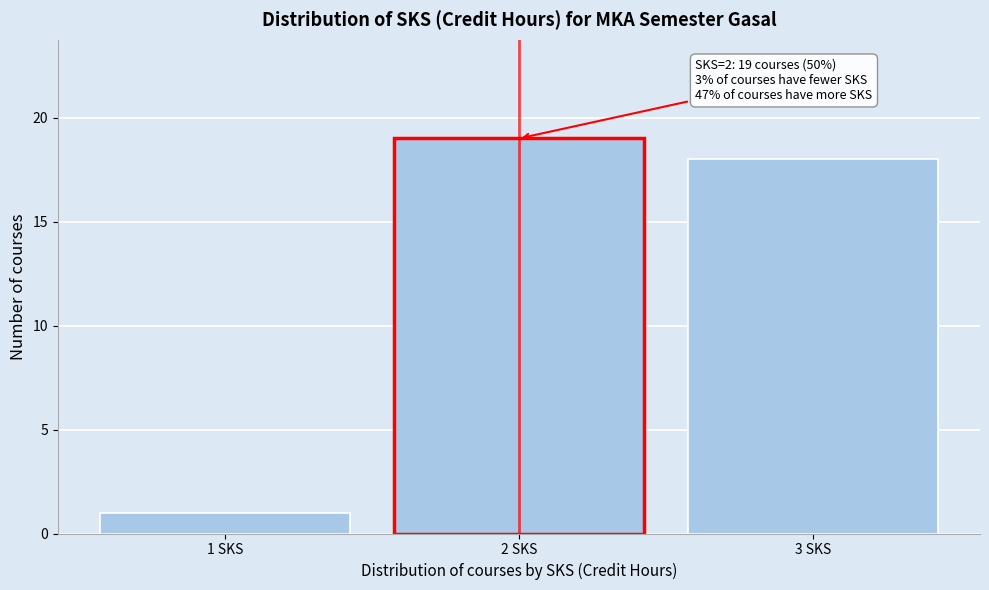

Reading right to left, extract all data points from this chart.

18	19	1